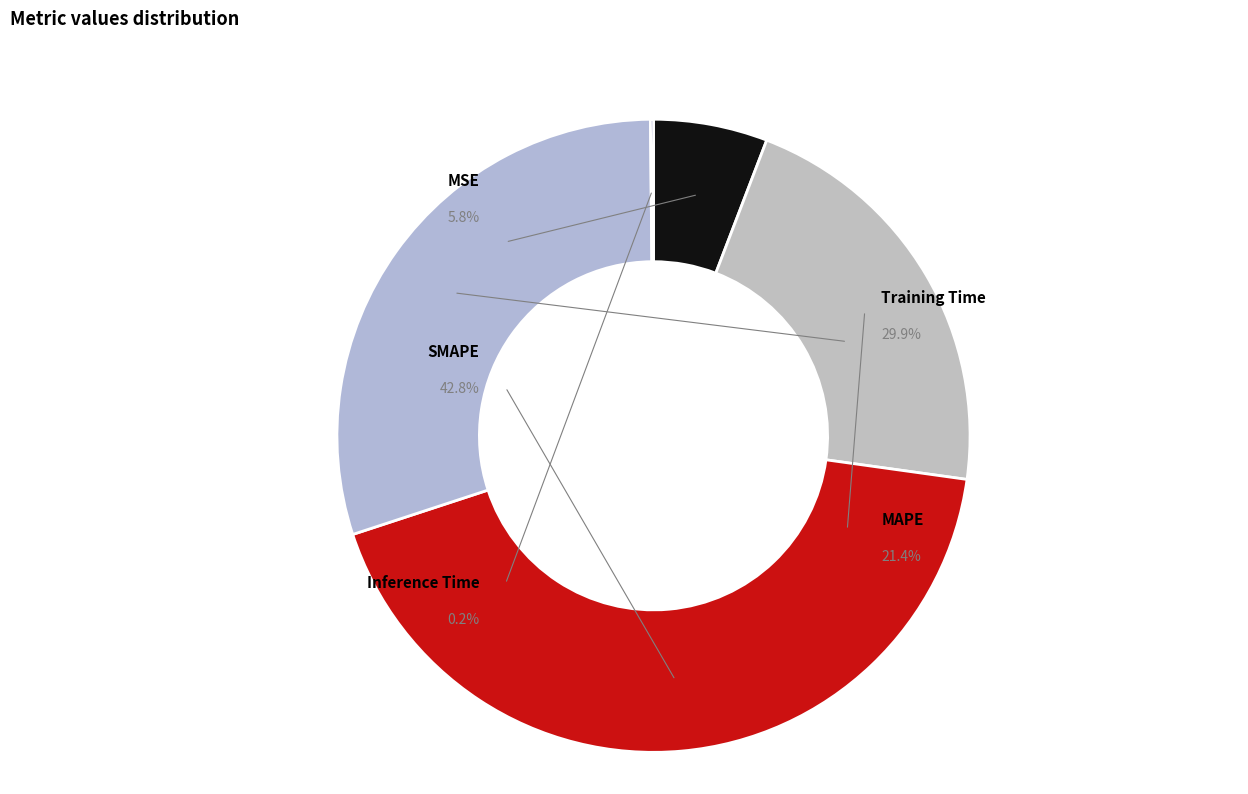

What is the largest slice in the pie chart?

SMAPE